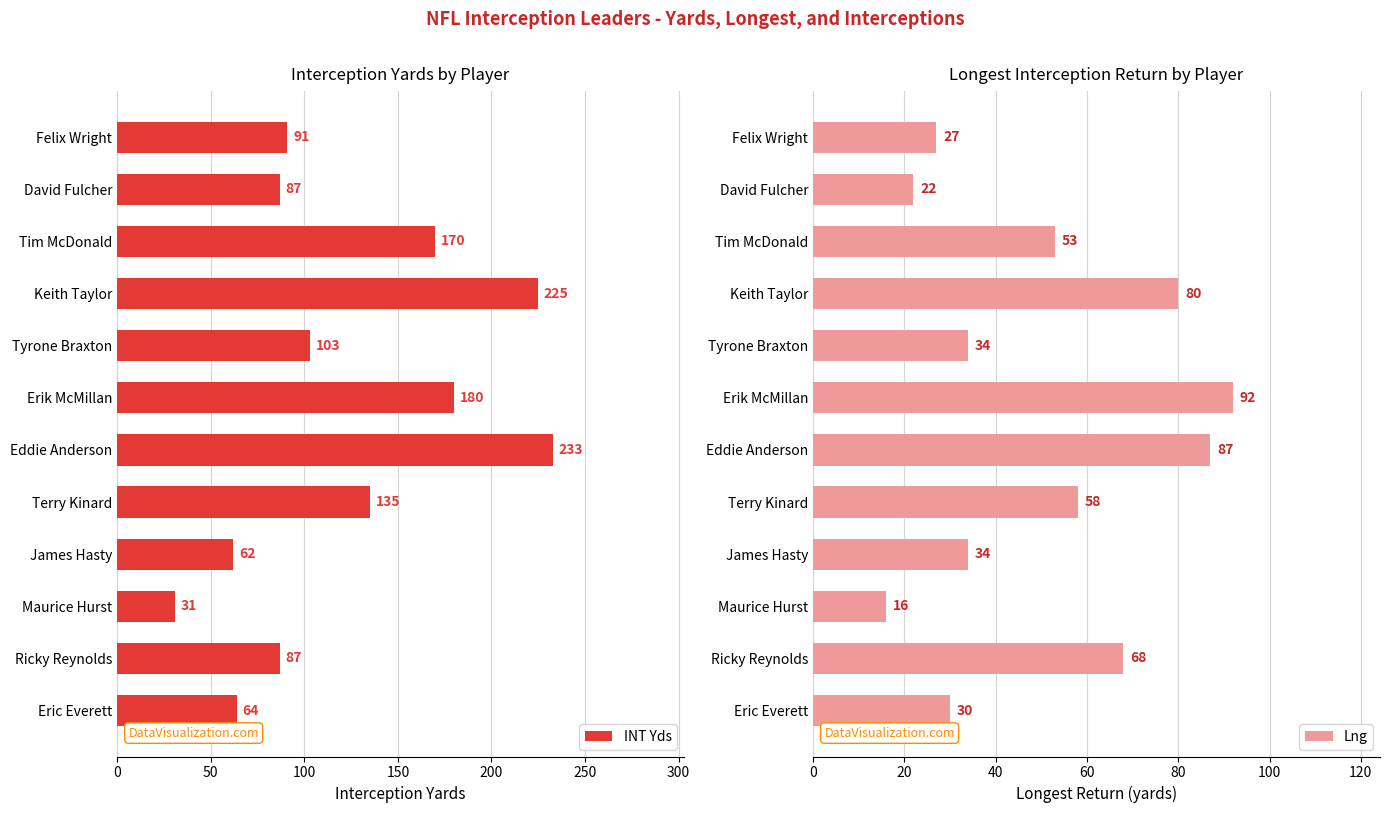

At which label does INT Yds reach its minimum?

Maurice Hurst